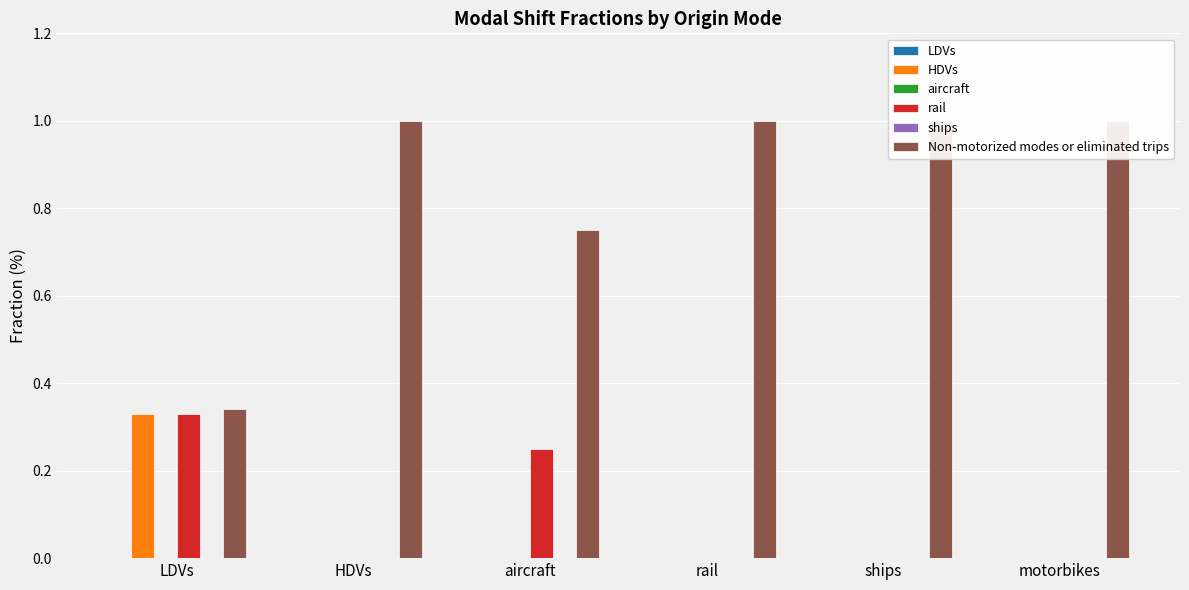

True or false: Non-motorized modes or eliminated trips has a value of 1.8 at HDVs.

False